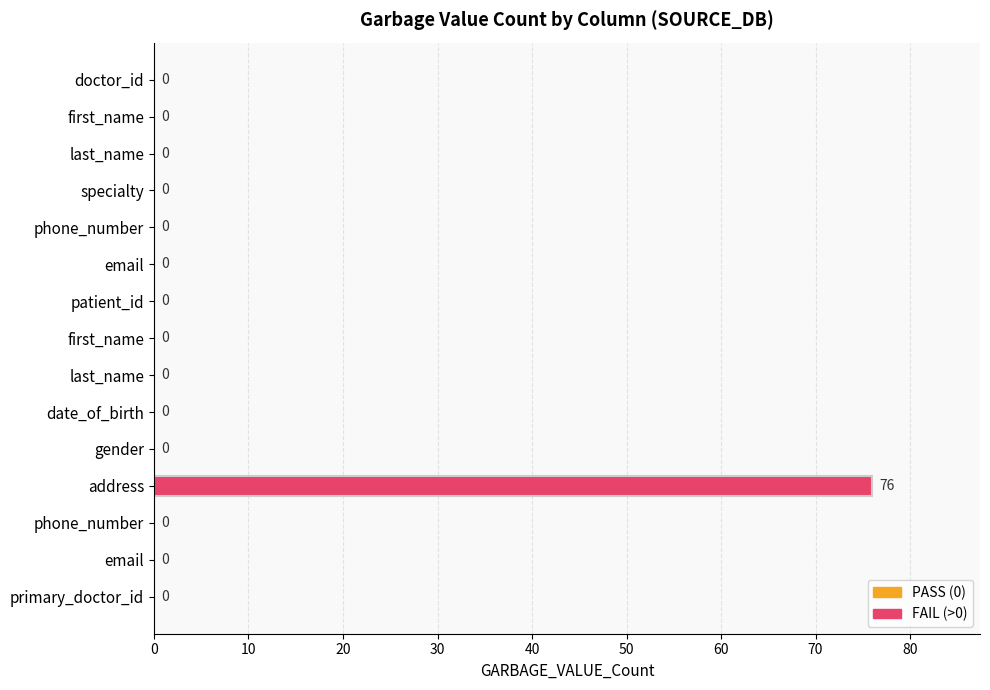

Which category has the highest value across all series?

address